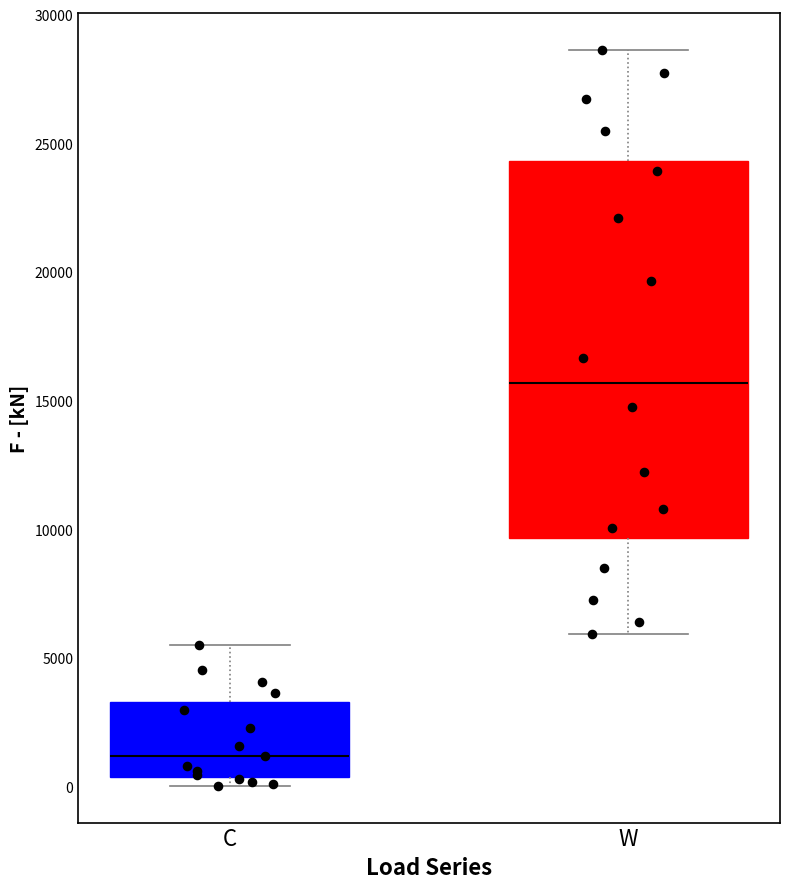

Where does the upper whisker of the box for C end on the y-axis? The values are not printed on the chart, so give them approximately, as read against the axis.

5500